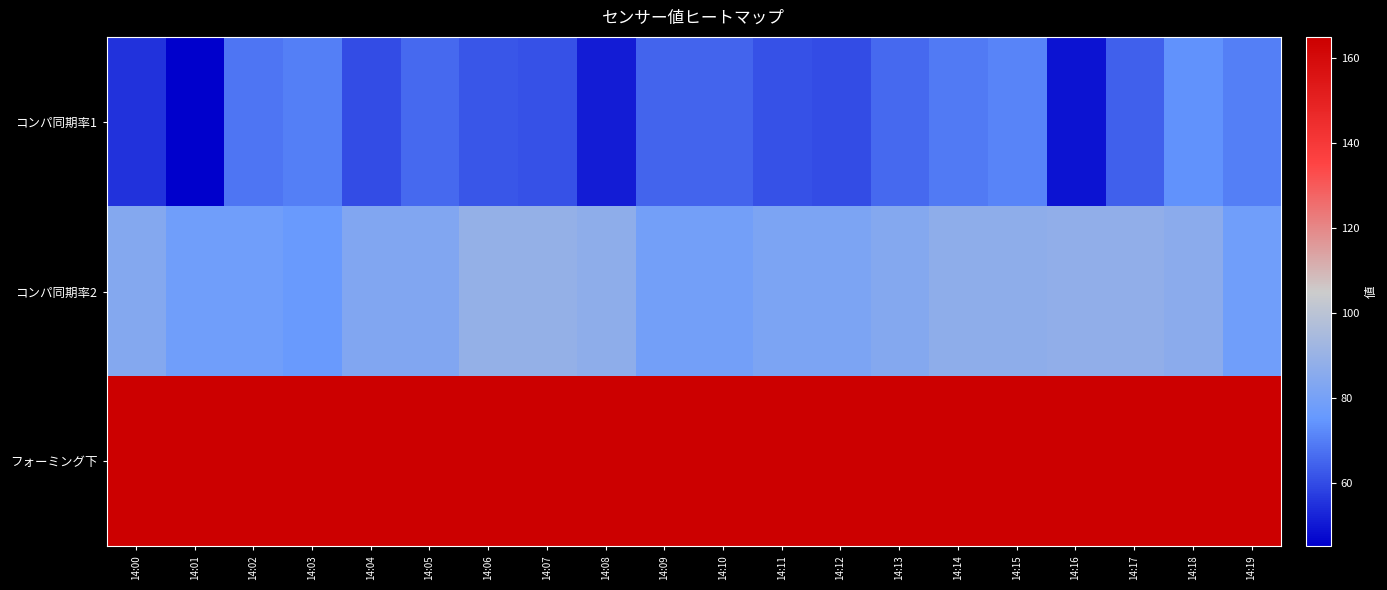

Reading left to right, what are all the values shown in this chart?

コンパ同期率1: 14:00=55	14:01=45	14:02=68	14:03=70	14:04=60	14:05=66	14:06=62	14:07=61	14:08=51	14:09=65	14:10=65	14:11=61	14:12=60	14:13=66	14:14=69	14:15=71	14:16=49	14:17=64	14:18=74	14:19=70
コンパ同期率2: 14:00=84	14:01=78	14:02=78	14:03=76	14:04=83	14:05=83	14:06=89	14:07=89	14:08=87	14:09=79	14:10=79	14:11=82	14:12=82	14:13=84	14:14=87	14:15=87	14:16=88	14:17=88	14:18=86	14:19=78
フォーミング下: 14:00=165	14:01=165	14:02=165	14:03=165	14:04=165	14:05=165	14:06=165	14:07=165	14:08=165	14:09=165	14:10=165	14:11=165	14:12=165	14:13=165	14:14=165	14:15=165	14:16=165	14:17=165	14:18=165	14:19=165